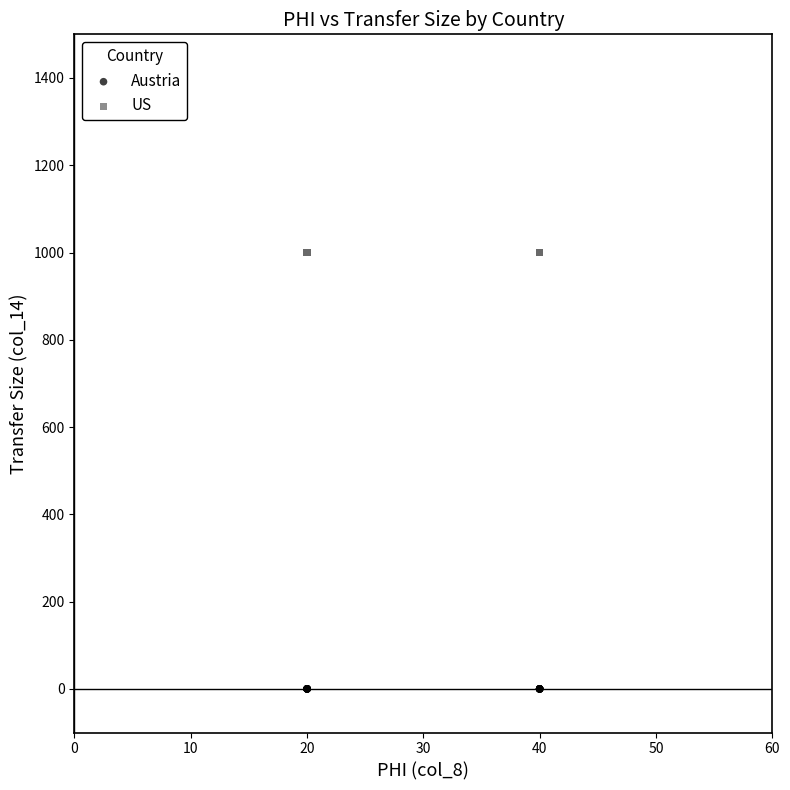

Which series reaches the maximum Y coordinate?

US